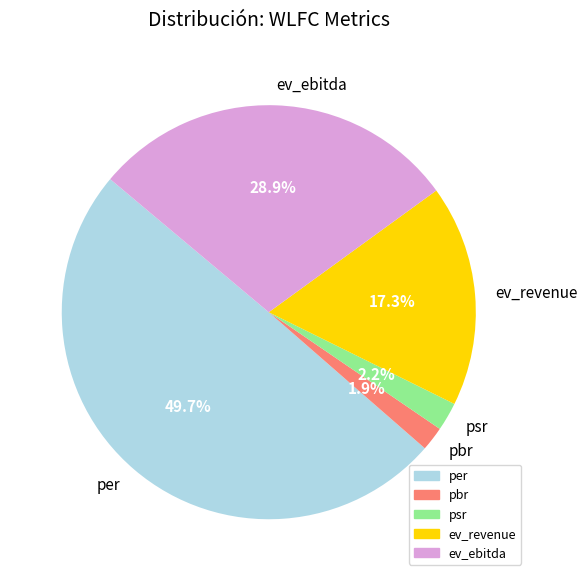

What is the ratio of the value at ev_ebitda to the value at per?

0.6